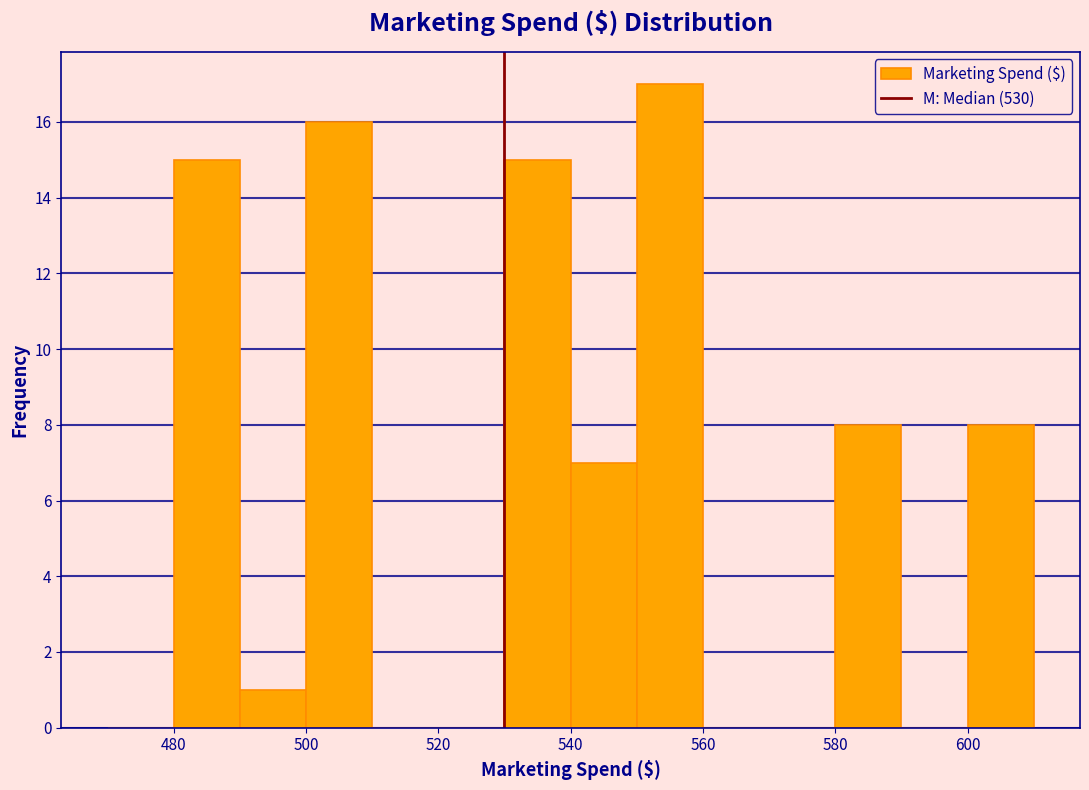

Reading left to right, list every bar in this chart as the range it spans on the x-axis followed by its height. The values are not printed on the chart, so give them approximately, as read against the axis.

470 to 480: 0
480 to 490: 15
490 to 500: 1
500 to 510: 16
510 to 520: 0
520 to 530: 0
530 to 540: 15
540 to 550: 7
550 to 560: 17
560 to 570: 0
570 to 580: 0
580 to 590: 8
590 to 600: 0
600 to 610: 8